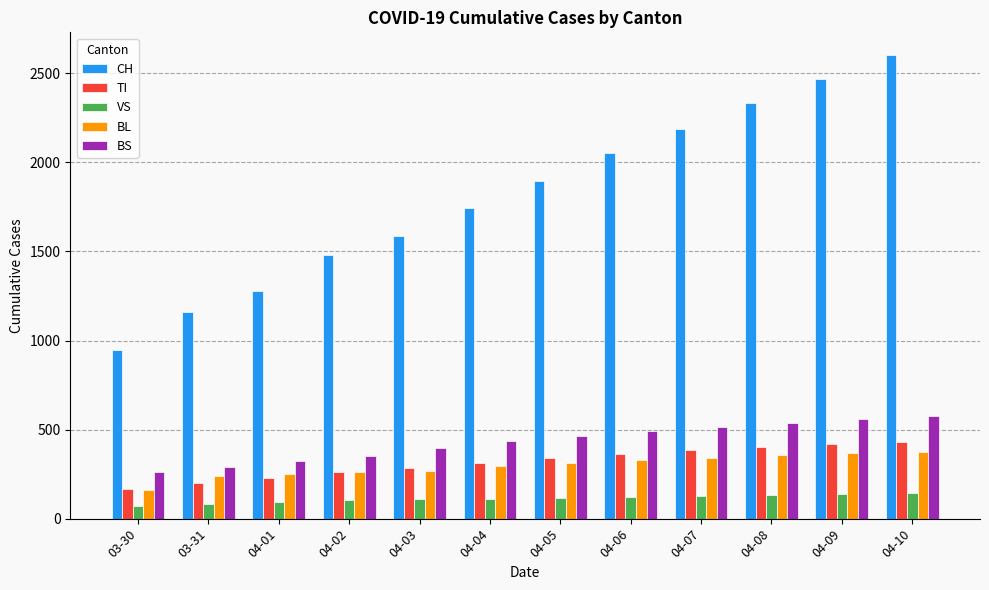

At which label is CH closest to 1774?

04-04